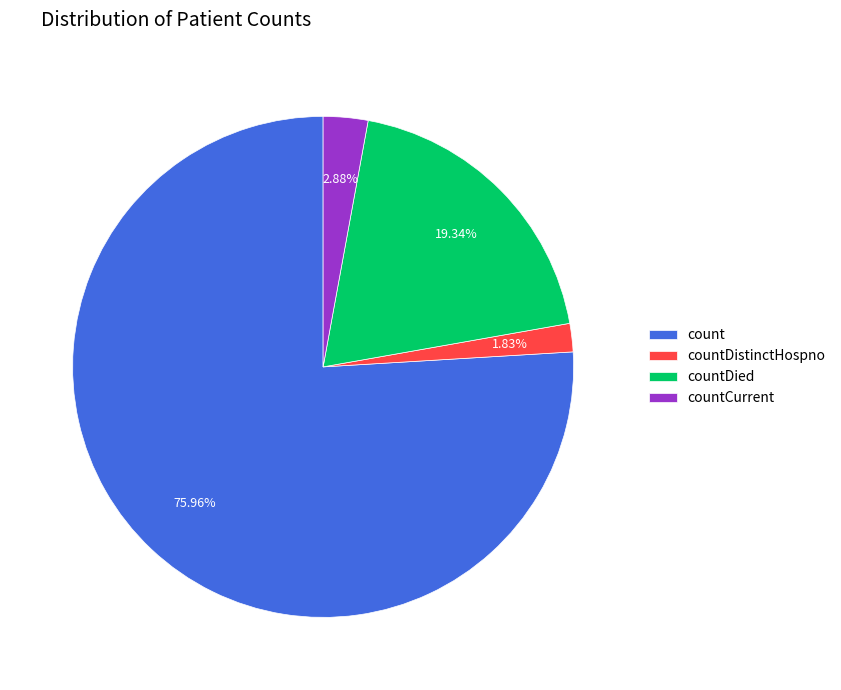

Is the sum of countDistinctHospno and countCurrent greater than half?

No